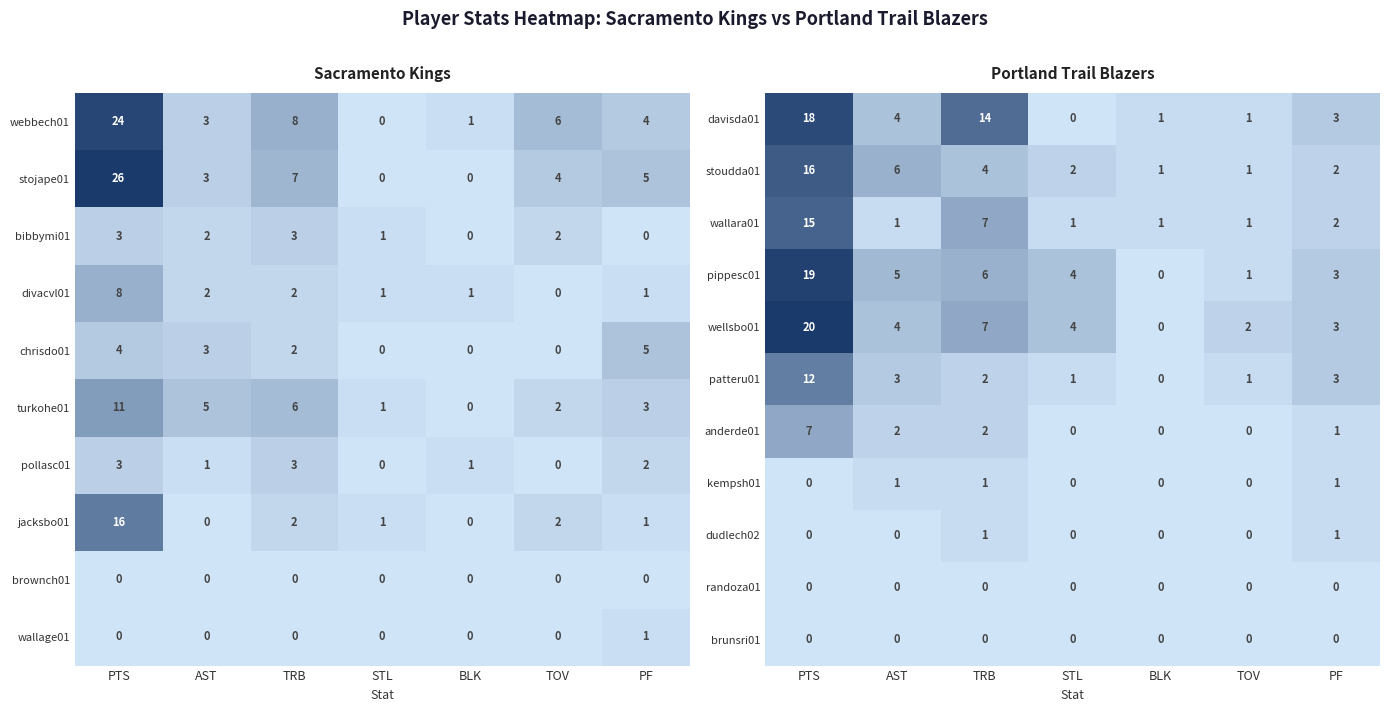

The value of wallara01 at AST is 1. True or false?

True